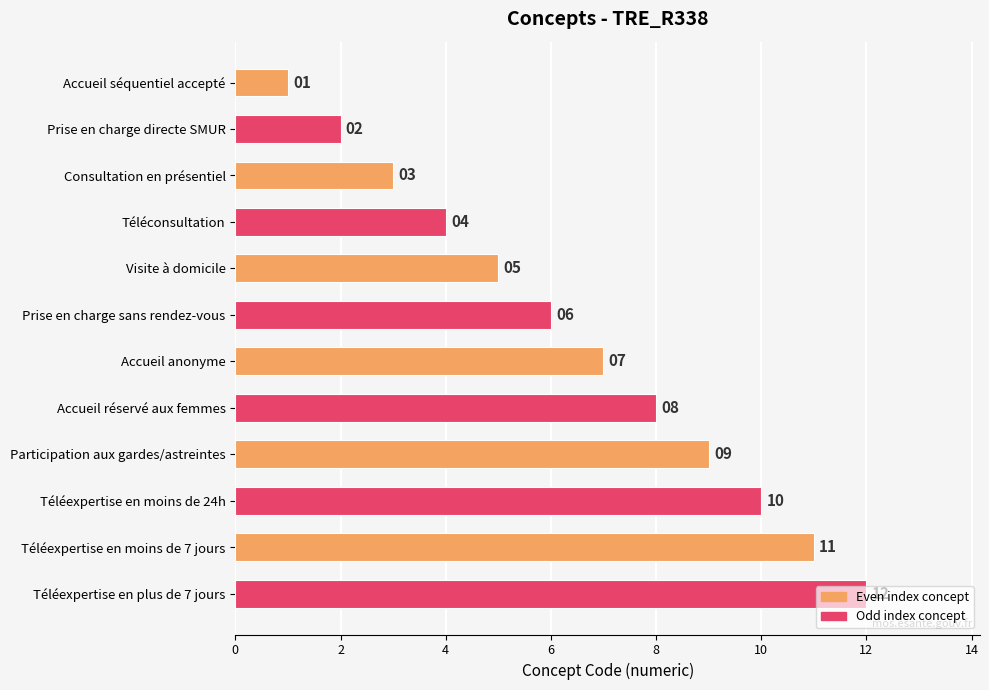

Is it true that the value at Prise en charge sans rendez-vous is 6?

True